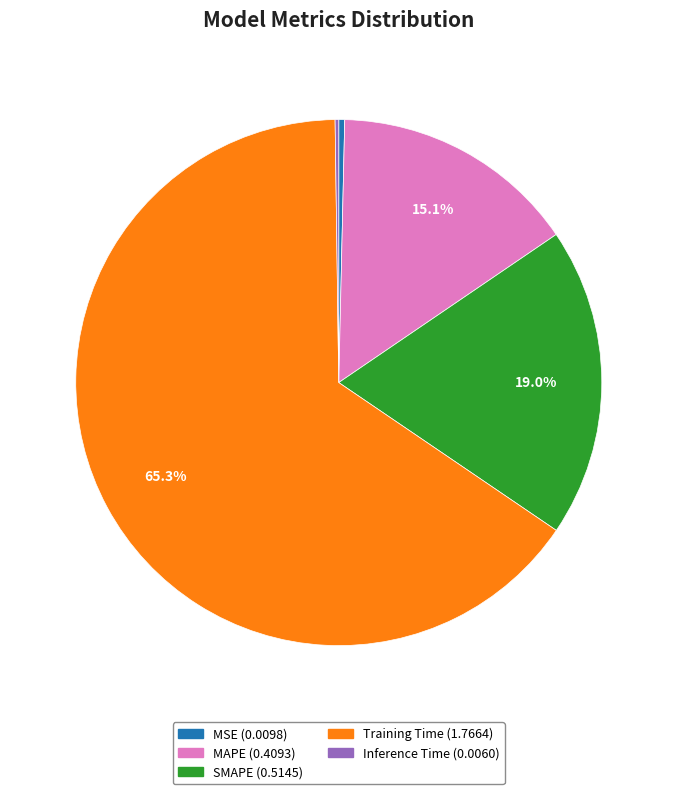

Which category has the biggest portion of the pie?

Training Time